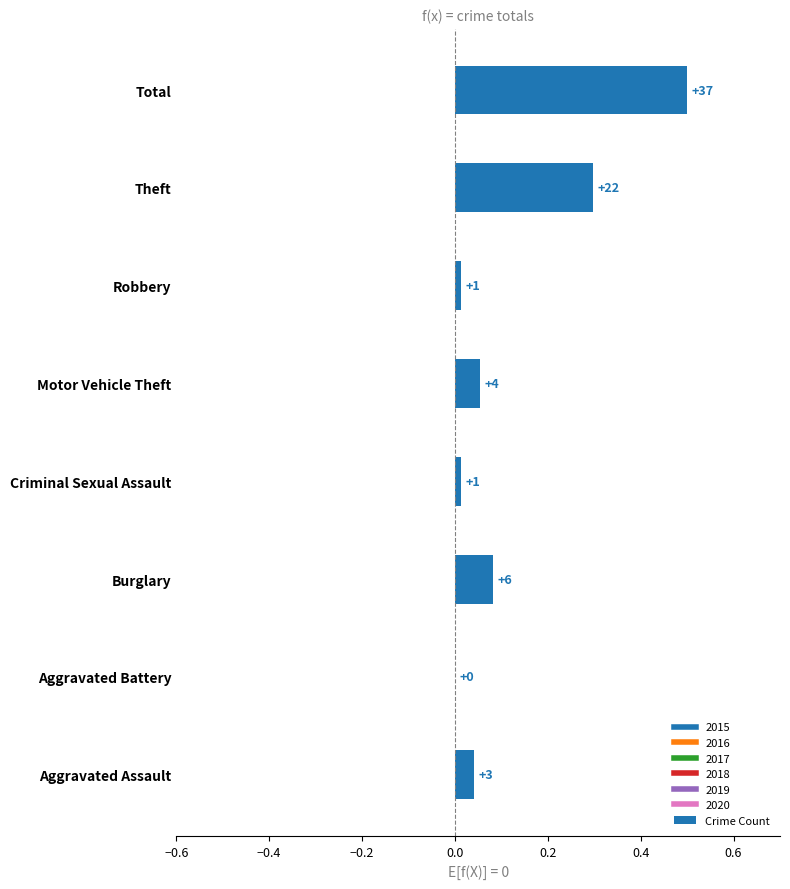

Are the bars horizontal?

Yes